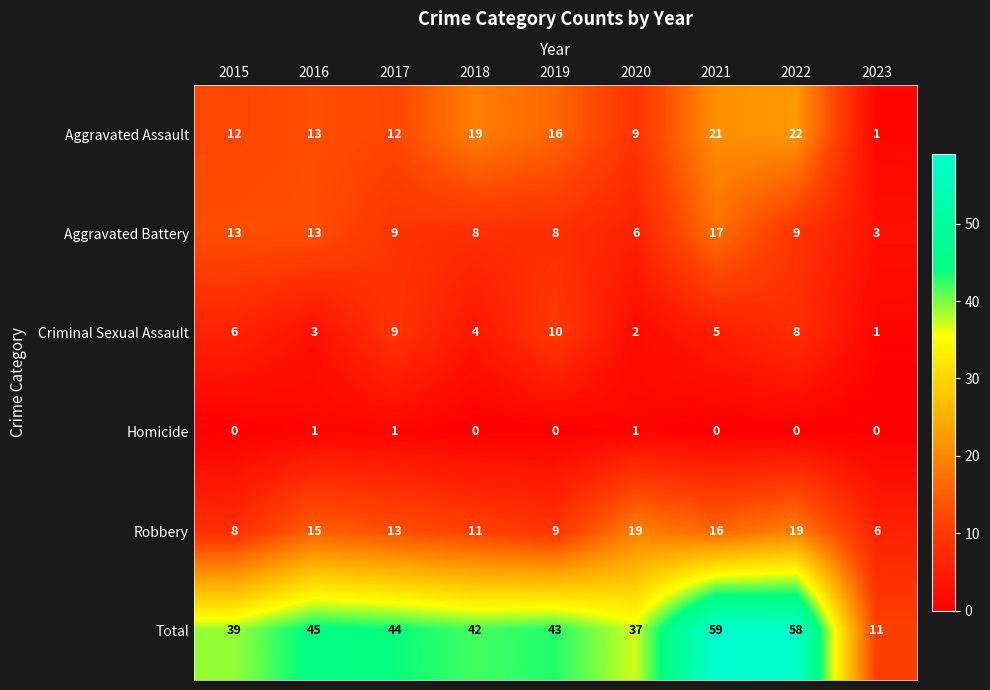

Which series has the largest total across all categories?

Total